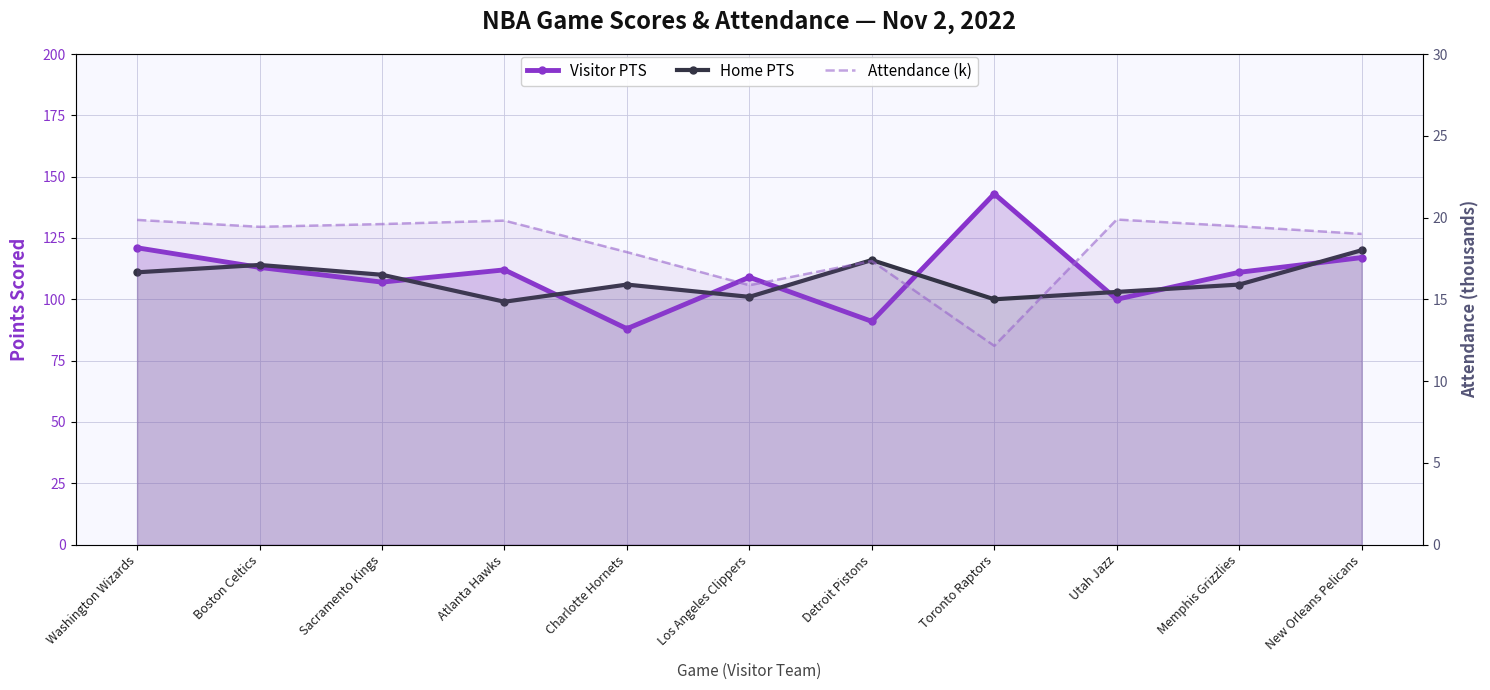

At which category is the sum across all series the highest?

New Orleans Pelicans